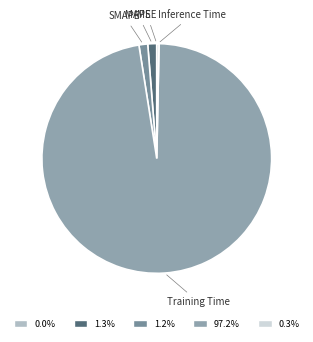

Which slice is the largest?

Training Time